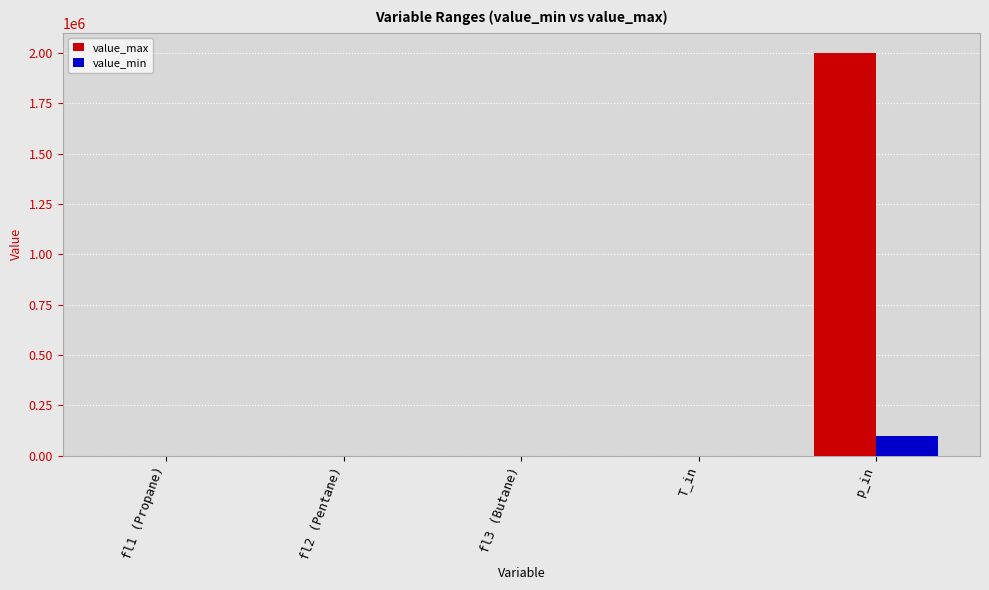

True or false: value_max has a value of 1104314.5 at p_in.

False